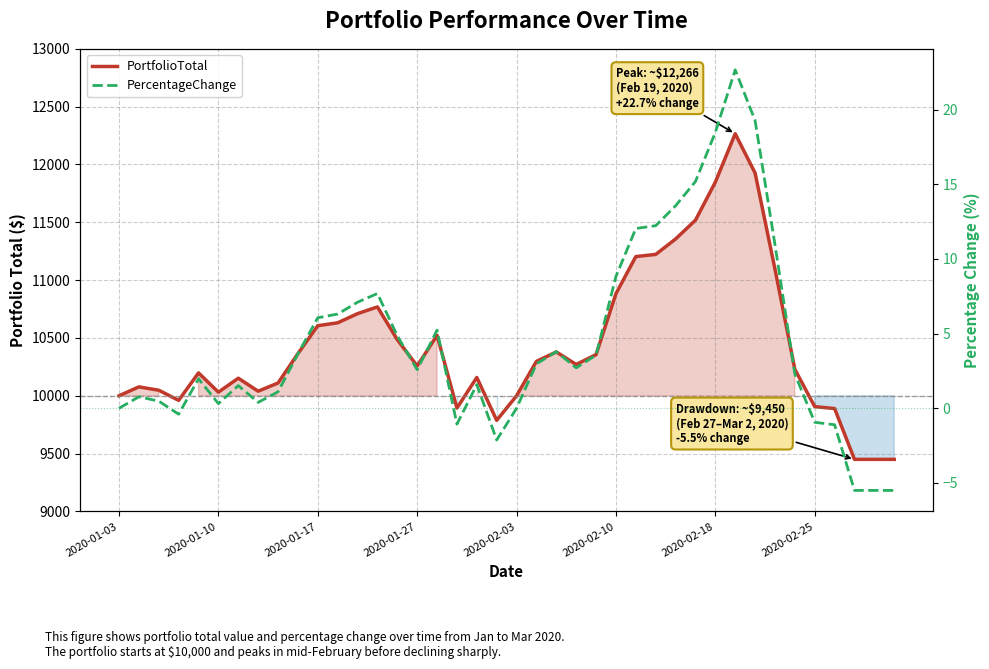

List the series in order of their peak value, lowest first.

PercentageChange, PortfolioTotal